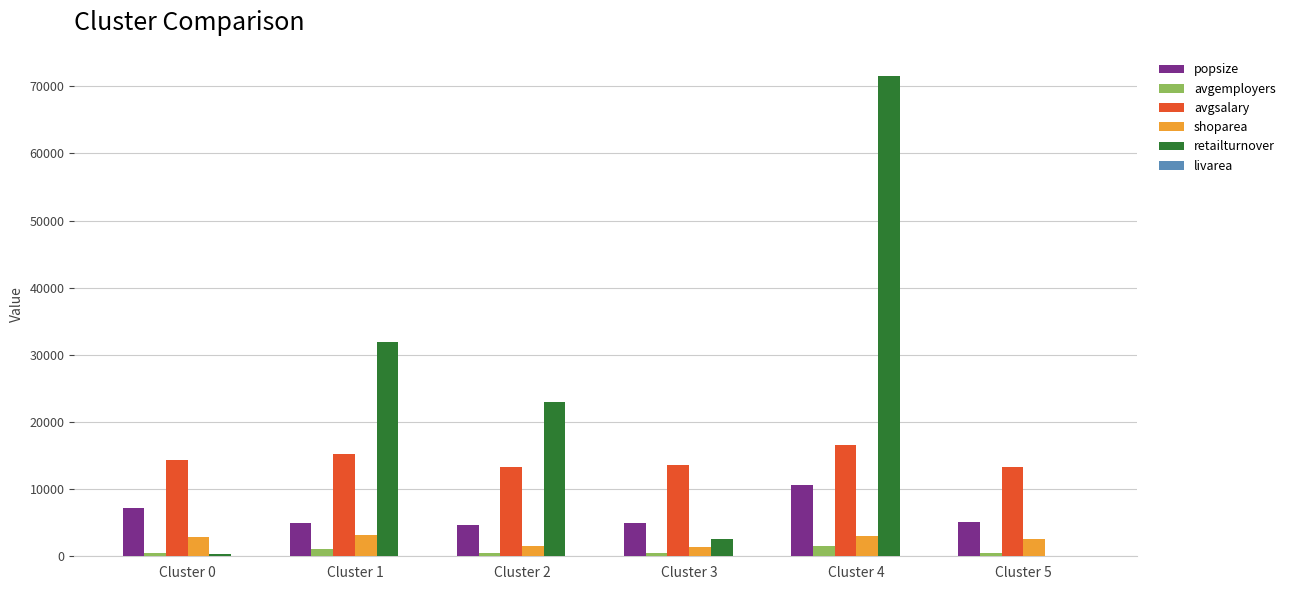

Are the bars grouped side by side (vs. stacked)?

Yes